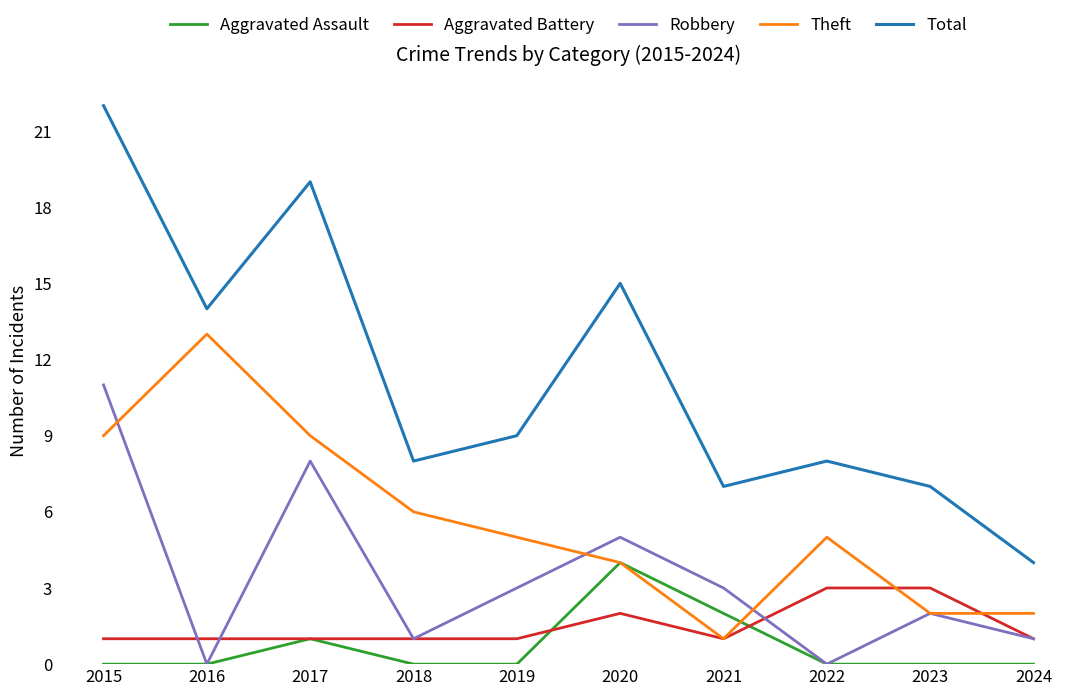

What is the difference between the highest and lowest values at 2024?

4